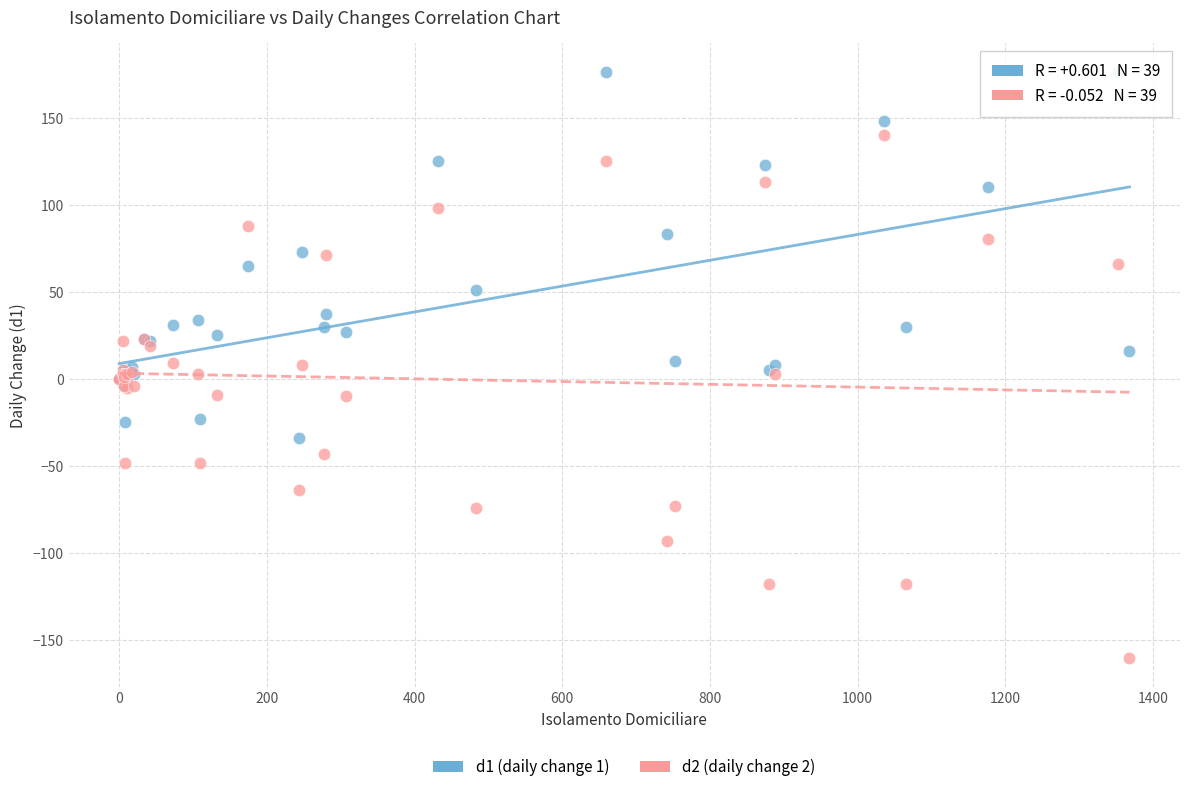

Which series has the largest Y range (max minus min)?

d2 (daily change 2)